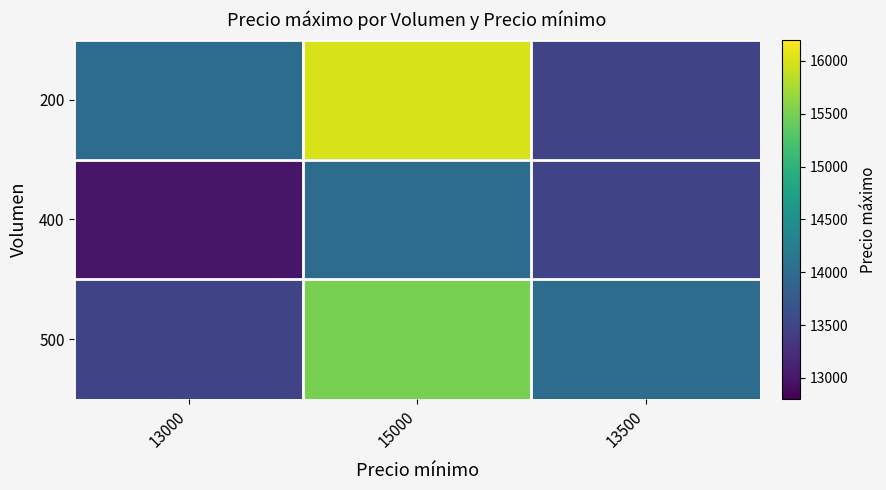

At which category is the sum across all series the highest?

15000